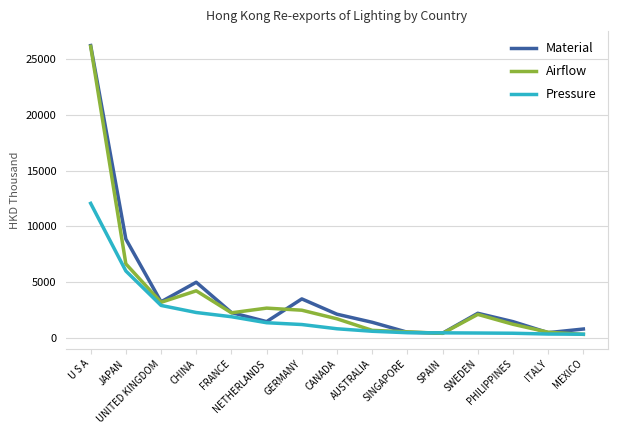

What position from the right is ITALY?

2